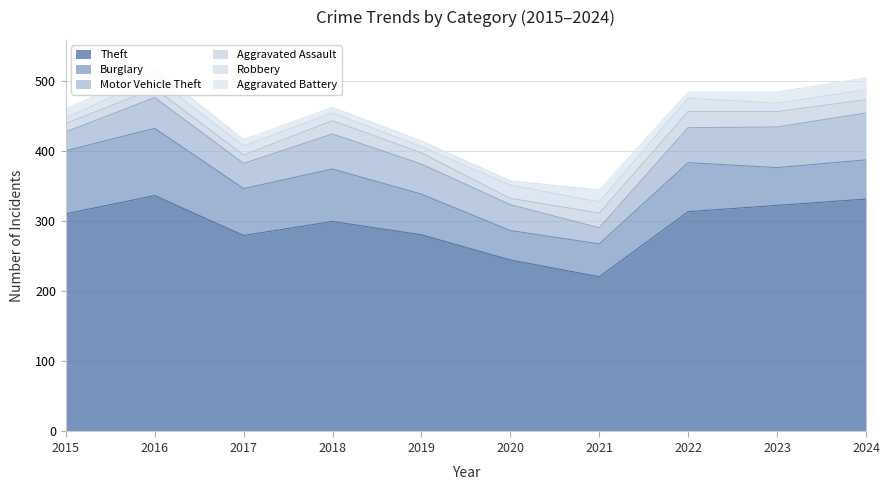

How many values in the Robbery series are below 14?

5